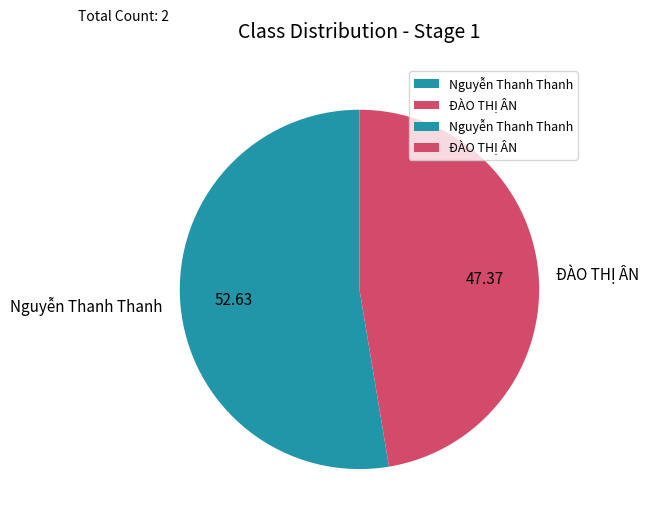

Do Nguyễn Thanh Thanh and ĐÀO THỊ ÂN together represent more than half of the pie?

Yes